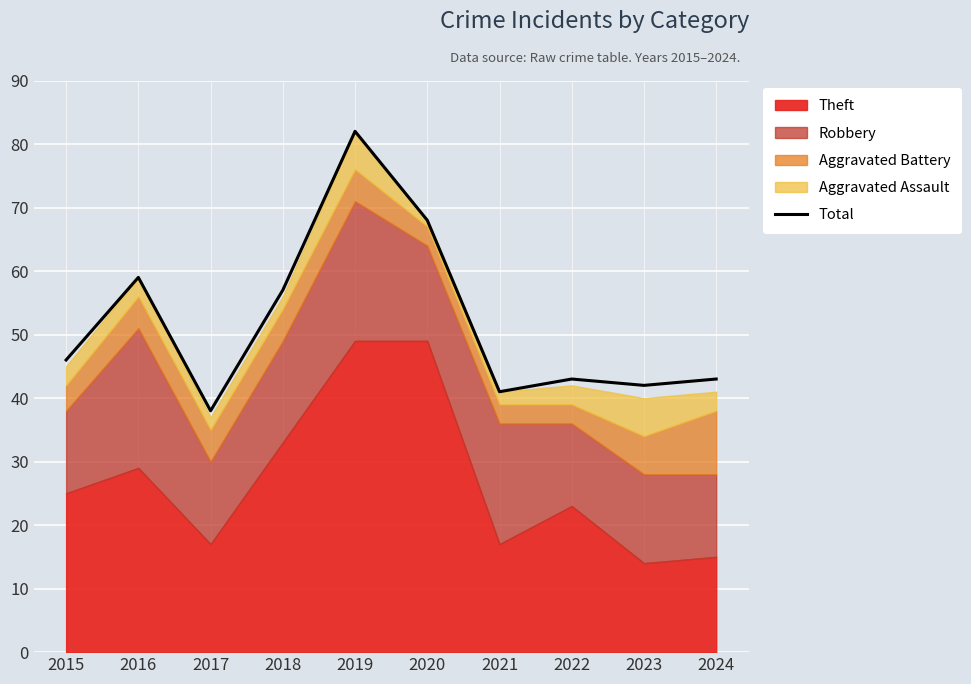

What is the minimum value shown in the chart?

38